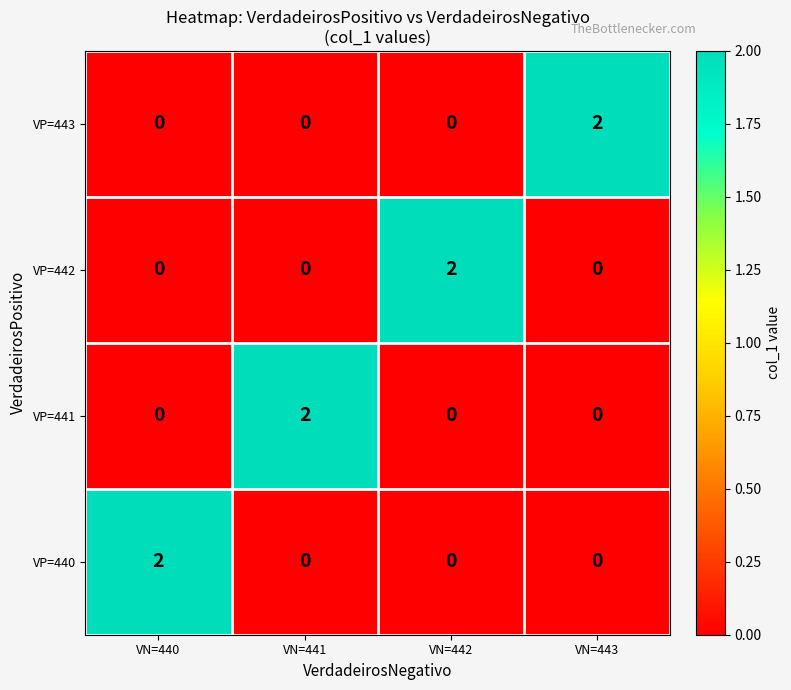

The VP=442 series shows -1 at VN=441. True or false?

False